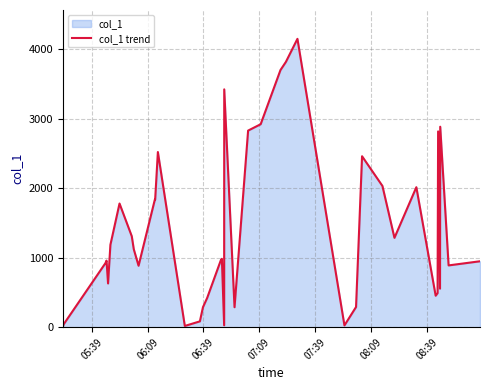

What is the difference between the maximum and minimum values?

4137.9